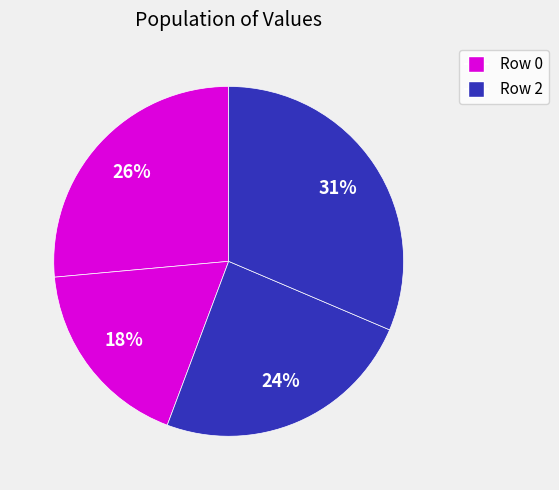

Count the number of slices in the pie.

4